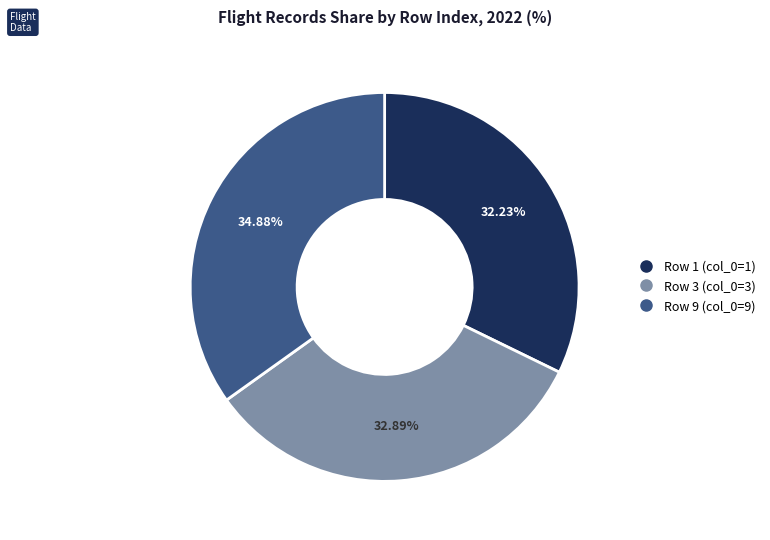

What percentage do Row 1 (col_0=1) and Row 9 (col_0=9) together represent?

67.1%